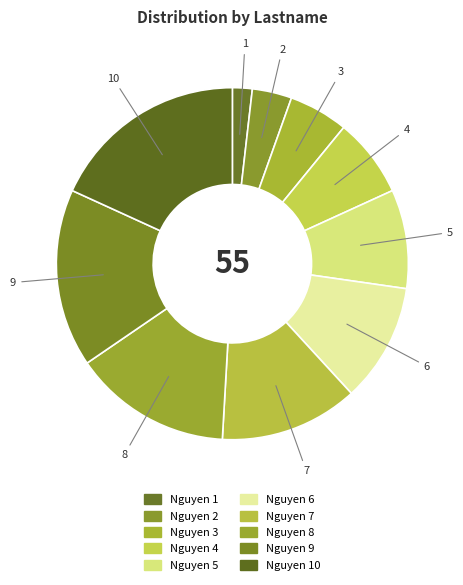

Count the number of slices in the pie.

10